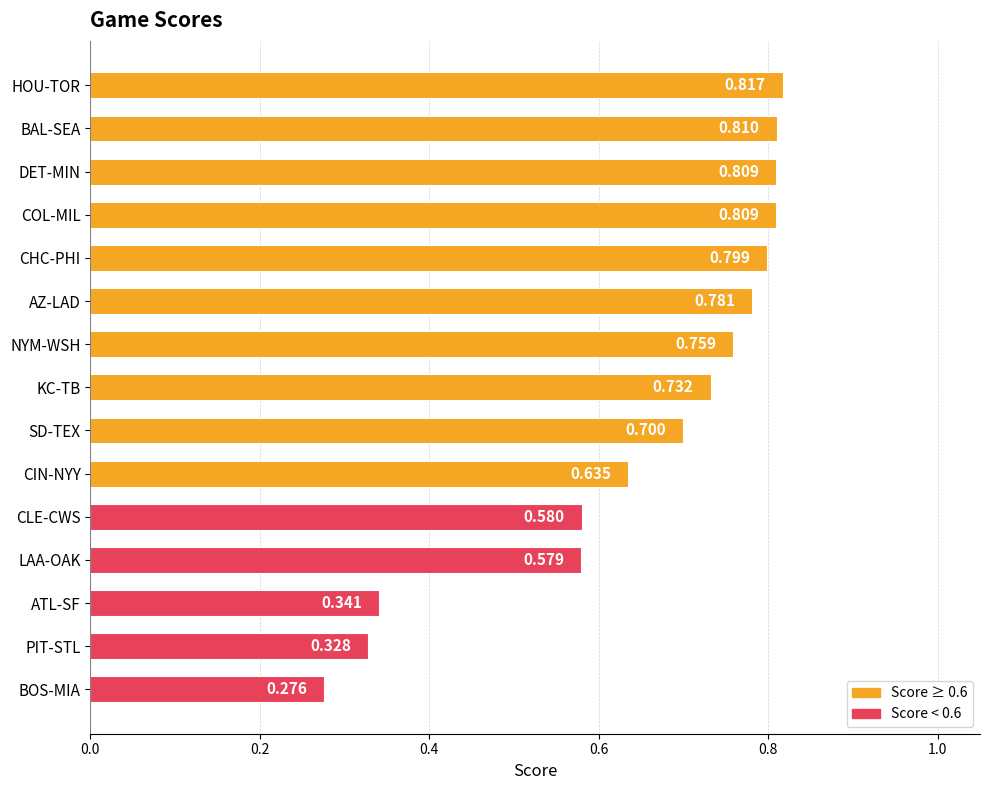

Where is the data nearest to the value 0?

BOS-MIA